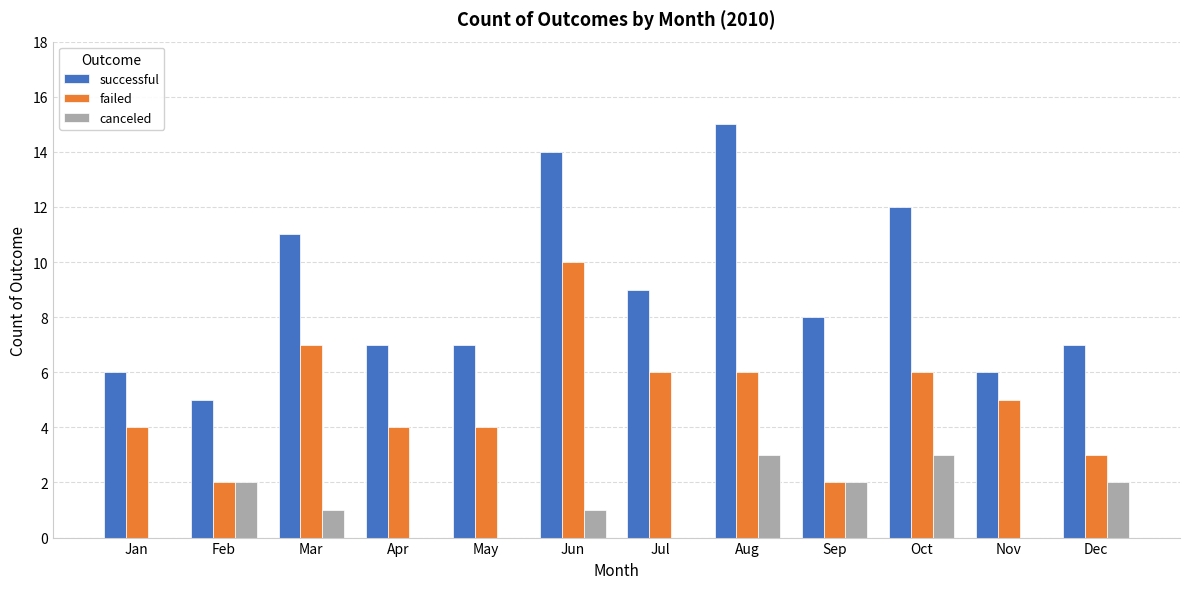

What is the sum of the successful values at Apr and Oct?

19